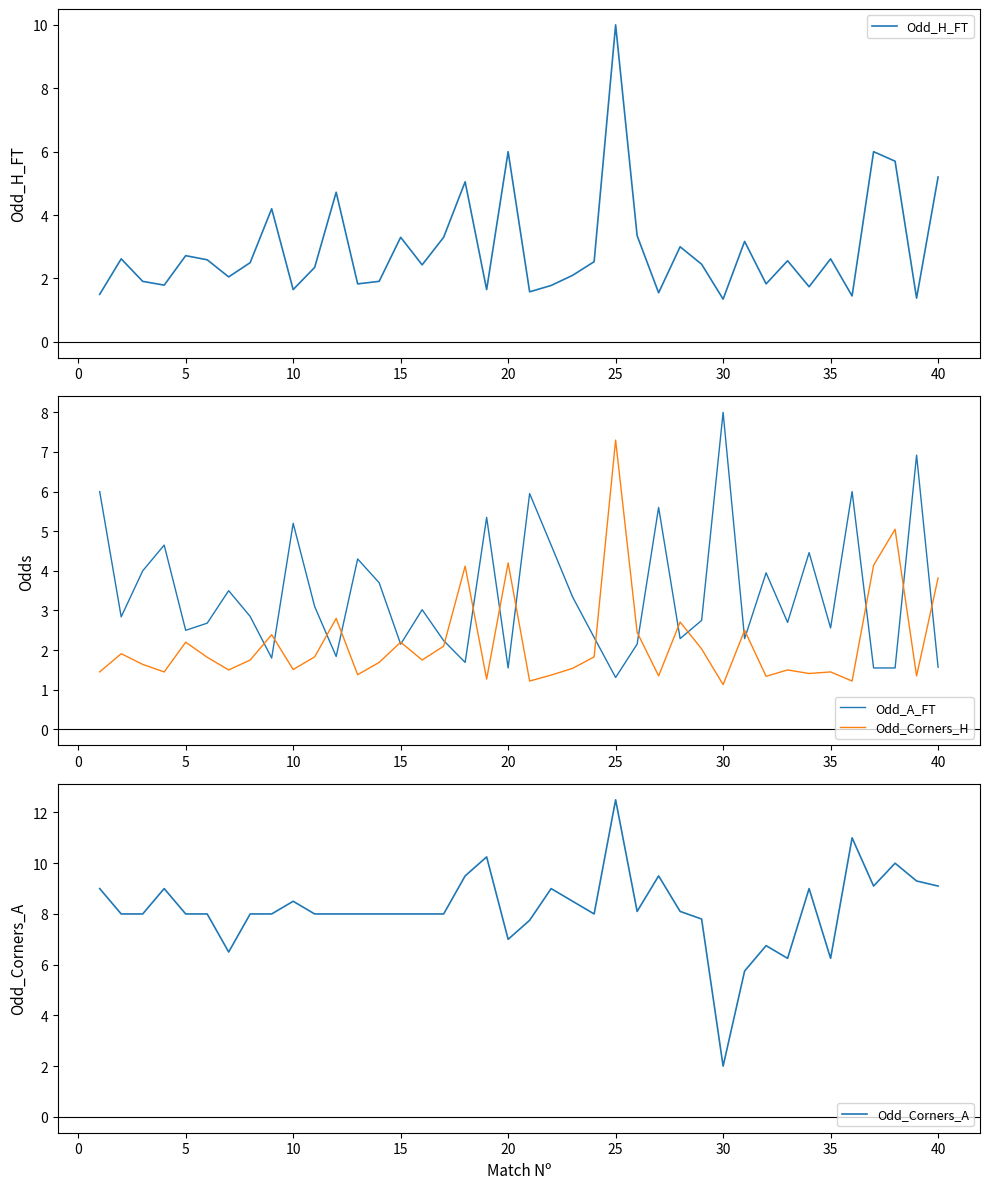

Which category has the lowest value in the Odd_Corners_A series?

30